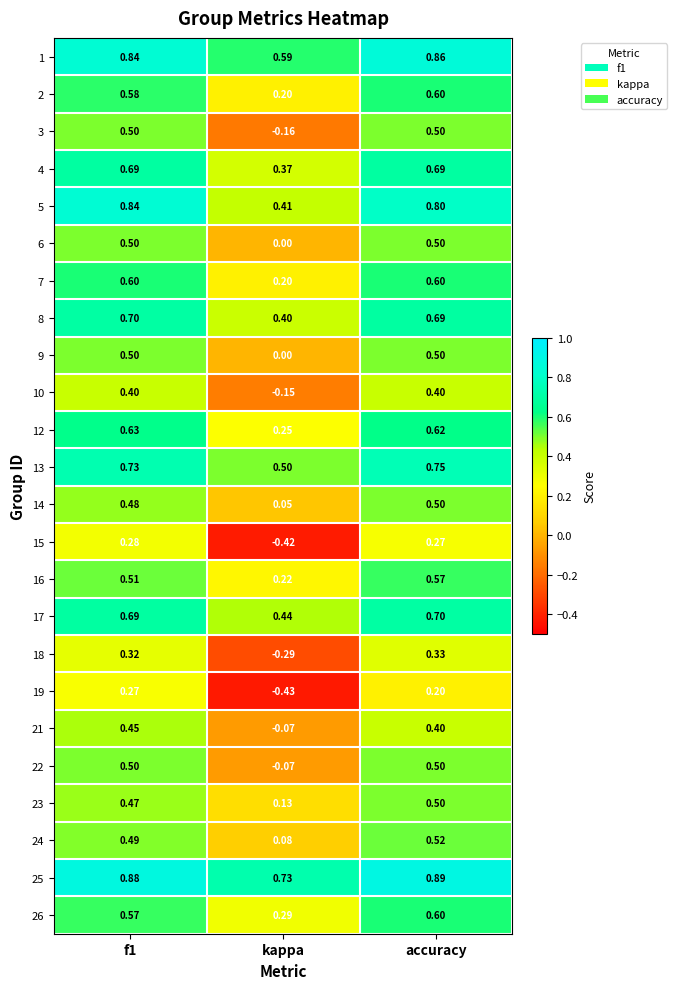

At which label is 2 closest to 0?

kappa